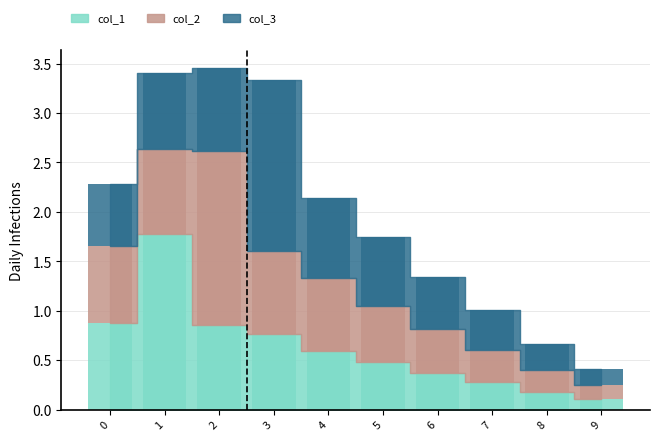

Rank the series by their average value, from lowest to highest.

col_1, col_2, col_3